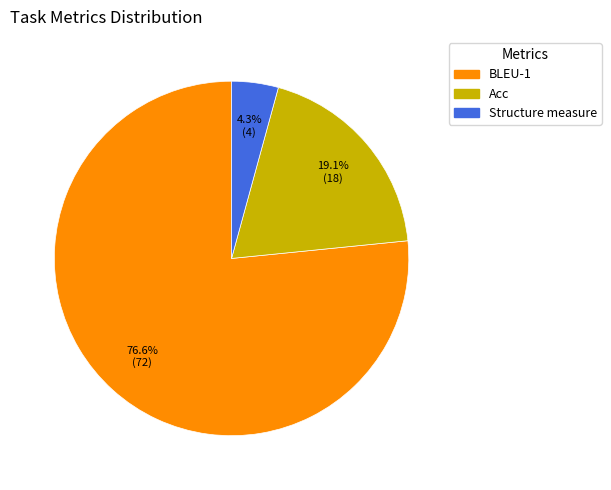

What is the ratio of the value at BLEU-1 to the value at Acc?

4.0